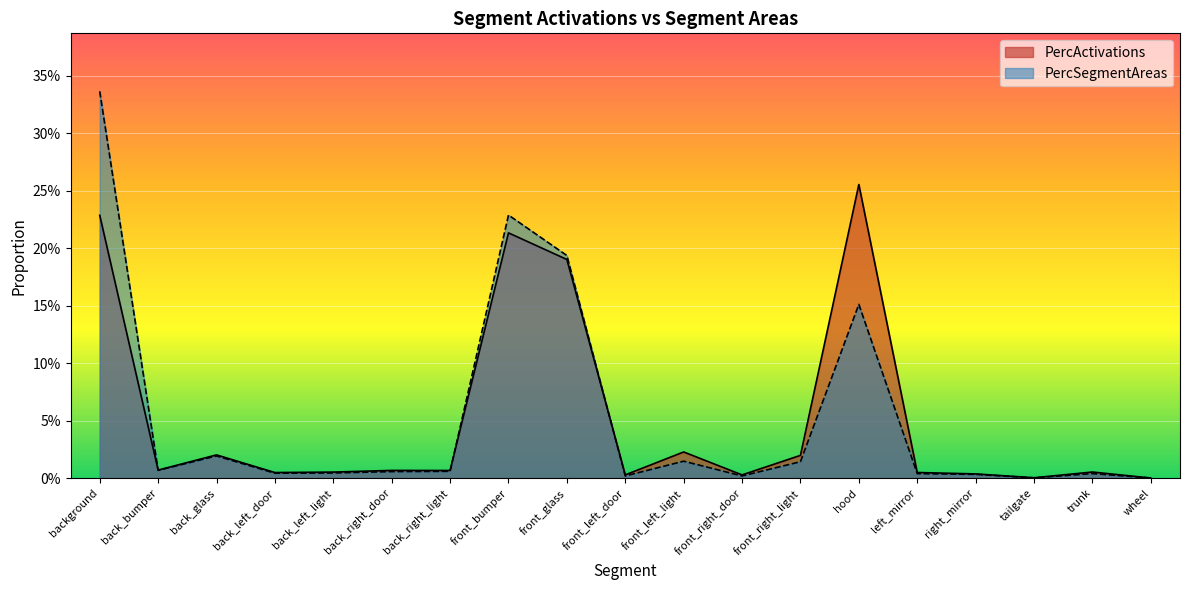

How many lines are shown in the chart?

2